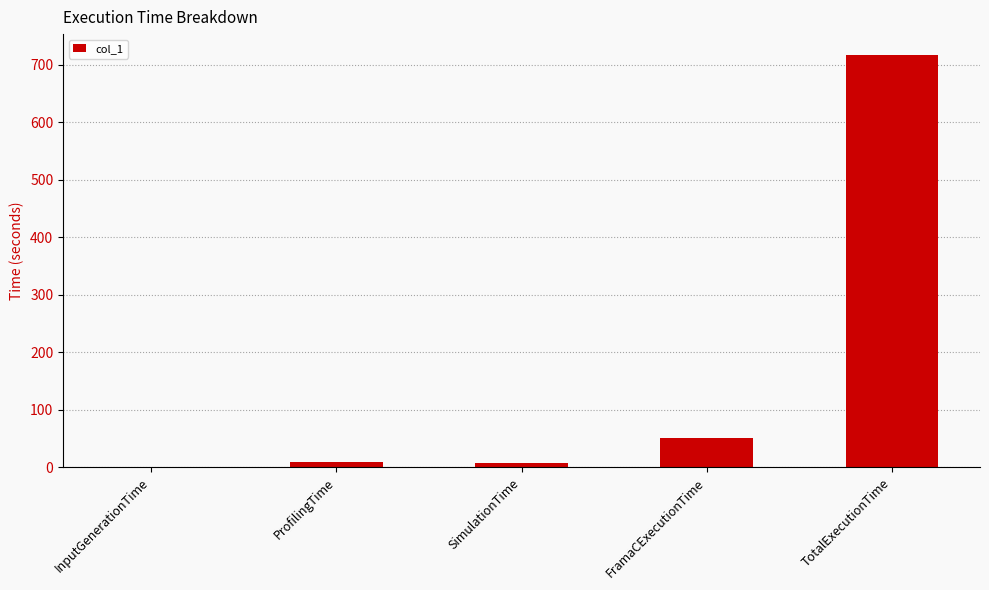

The chart shows a value of 83.4 at FramaCExecutionTime. True or false?

False